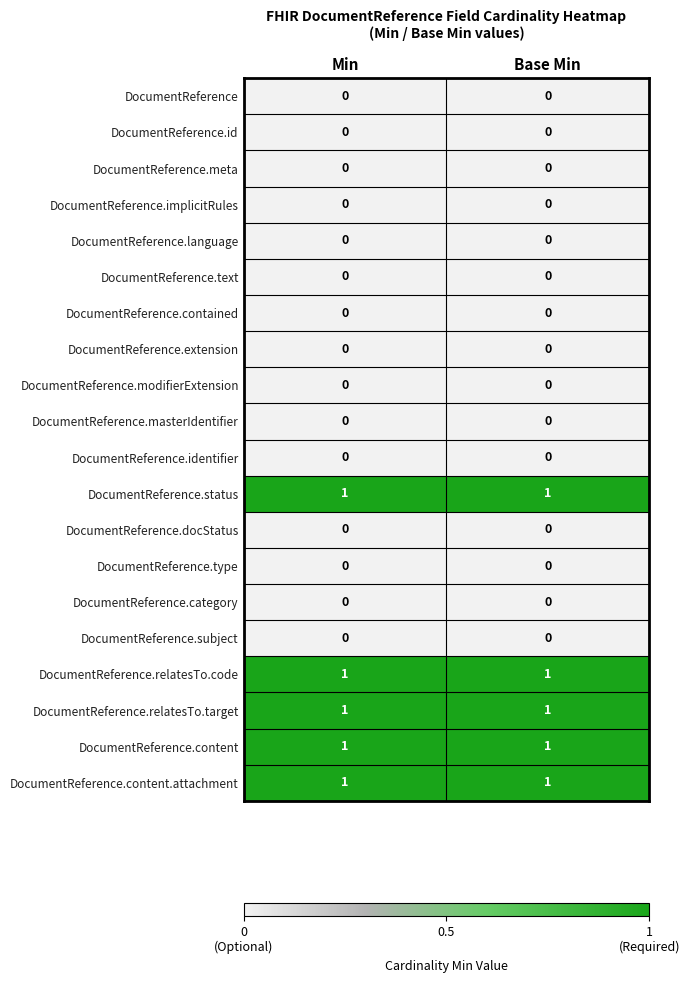

True or false: DocumentReference.status has a value of 0 at Base Min.

False